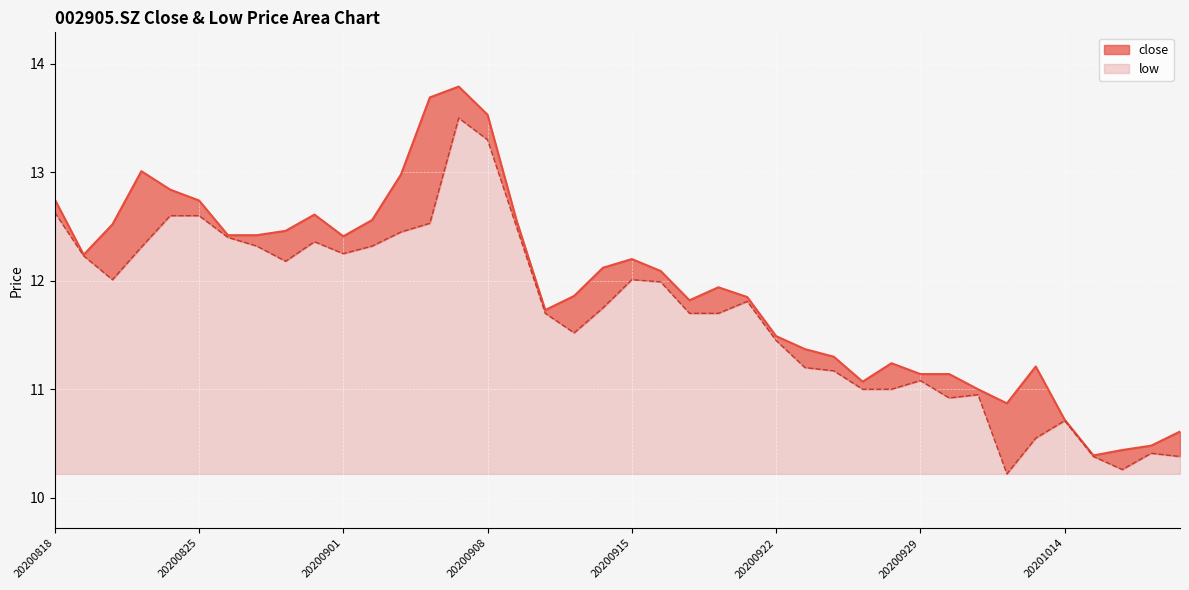

True or false: low and close intersect in this chart.

False